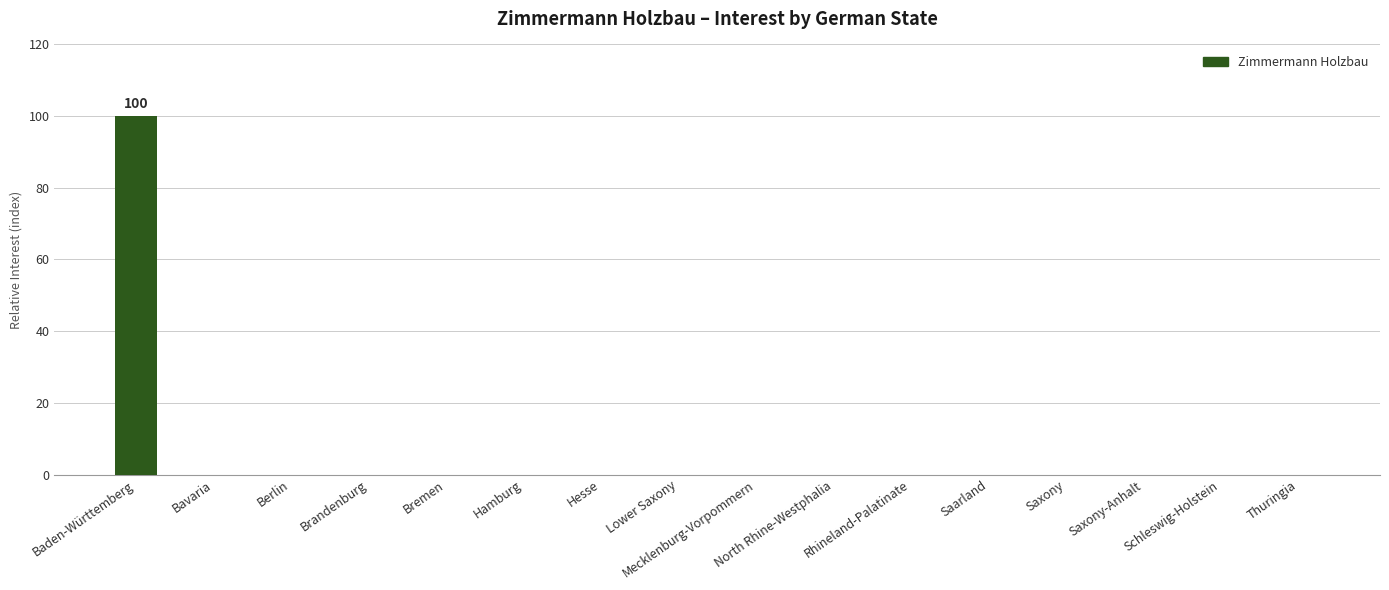

What is the average value?

6